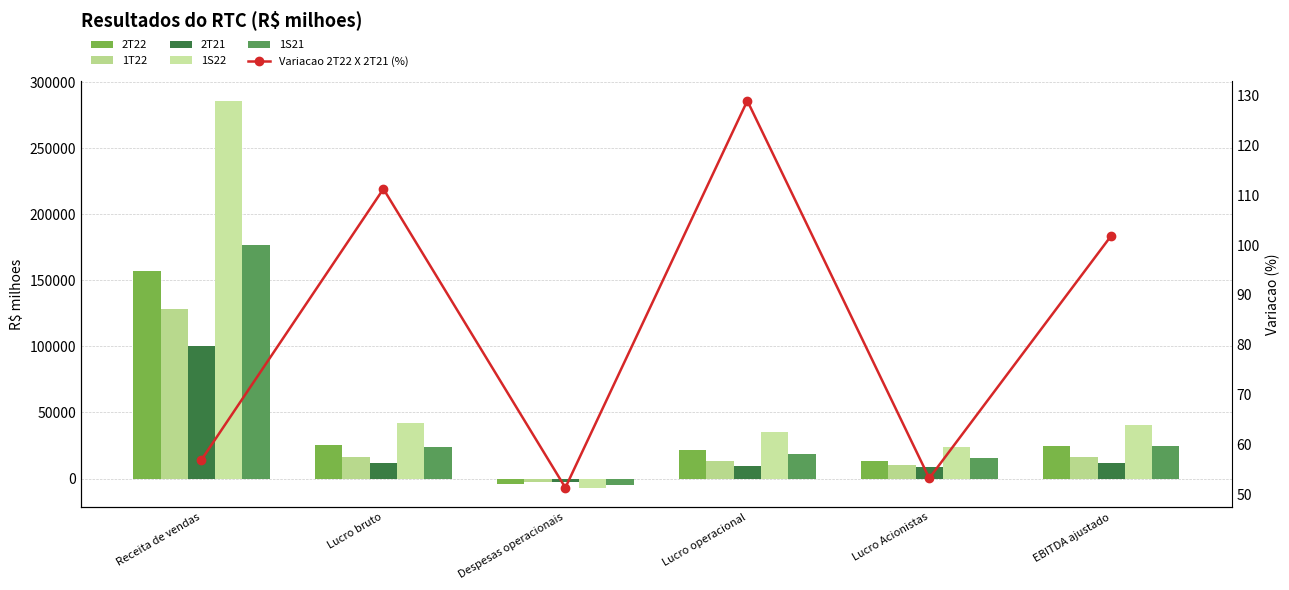

Reading right to left, what are all the values shown in this chart?

2T22: EBITDA ajustado=24308.0	Lucro Acionistas=13629.0	Lucro operacional=21369.0	Despesas operacionais=-4163.0	Lucro bruto=25532.0	Receita de vendas=157429.0
1T22: EBITDA ajustado=16222.0	Lucro Acionistas=10345.0	Lucro operacional=13530.0	Despesas operacionais=-2781.0	Lucro bruto=16311.0	Receita de vendas=128476.0
2T21: EBITDA ajustado=12039.0	Lucro Acionistas=8894.0	Lucro operacional=9330.0	Despesas operacionais=-2752.0	Lucro bruto=12082.0	Receita de vendas=100328.0
1S22: EBITDA ajustado=40530.0	Lucro Acionistas=23974.0	Lucro operacional=34899.0	Despesas operacionais=-6944.0	Lucro bruto=41843.0	Receita de vendas=285905.0
1S21: EBITDA ajustado=24503.0	Lucro Acionistas=15833.0	Lucro operacional=18910.0	Despesas operacionais=-4938.0	Lucro bruto=23848.0	Receita de vendas=177069.0
Variacao 2T22 X 2T21 (%): EBITDA ajustado=101.9	Lucro Acionistas=53.2	Lucro operacional=129.0	Despesas operacionais=51.3	Lucro bruto=111.3	Receita de vendas=56.9